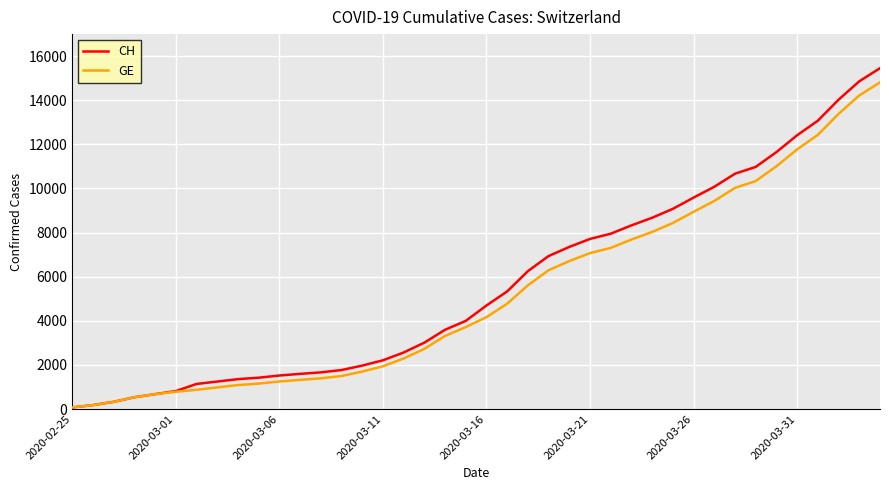

Which series has the widest spread of values?

CH